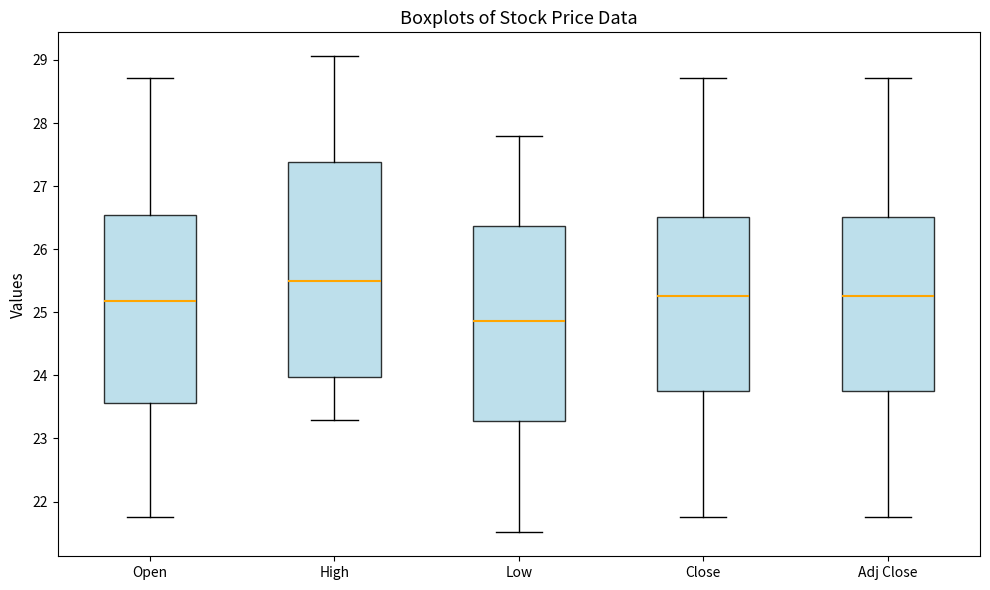

Where does the upper whisker of the box for Adj Close end on the y-axis? The values are not printed on the chart, so give them approximately, as read against the axis.

28.7